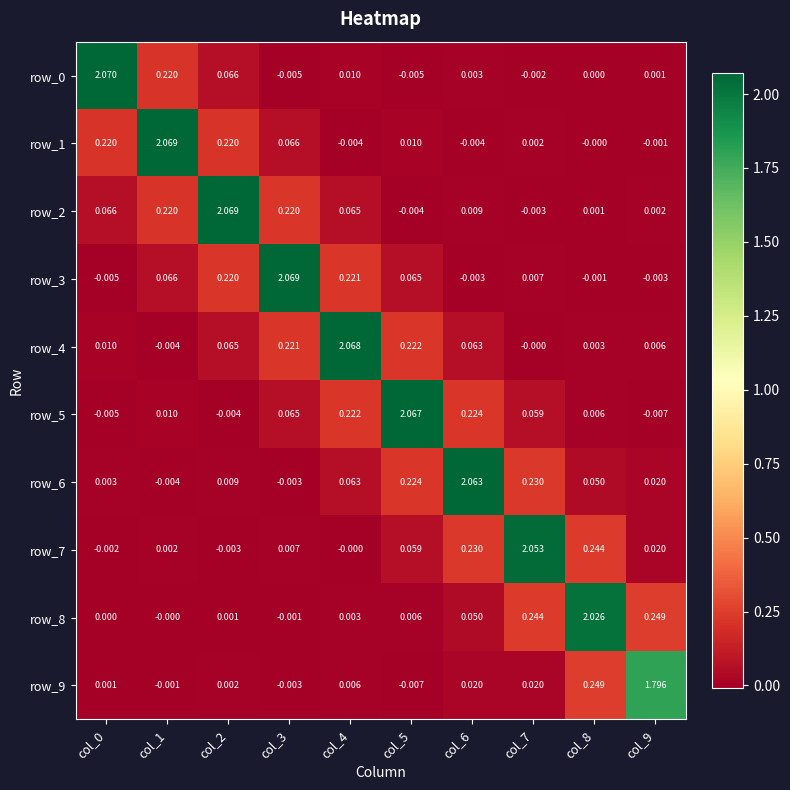

Is the value of row_0 at col_7 greater than the value of row_1 at col_5?

No